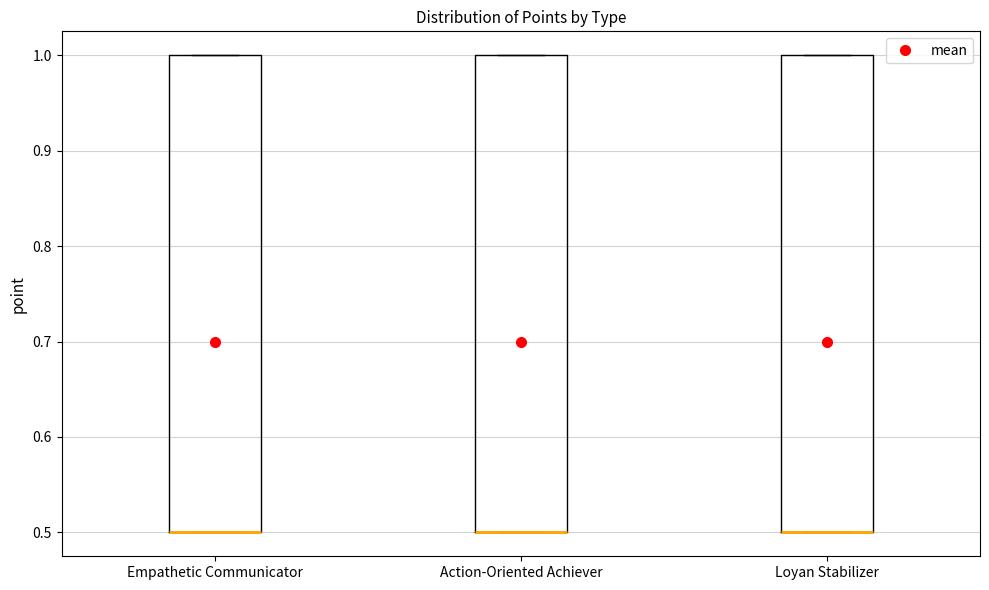

Reading left to right, read every box against the y-axis: the position of its median line, the range the box covers, and the ends of its whiskers. The values are not printed on the chart, so give them approximately, as read against the axis.

Empathetic Communicator: median 0.5 (drawn on the box's lower edge), box 0.5 to 1.0, whiskers 0.5 to 1.0
Action-Oriented Achiever: median 0.5 (drawn on the box's lower edge), box 0.5 to 1.0, whiskers 0.5 to 1.0
Loyan Stabilizer: median 0.5 (drawn on the box's lower edge), box 0.5 to 1.0, whiskers 0.5 to 1.0